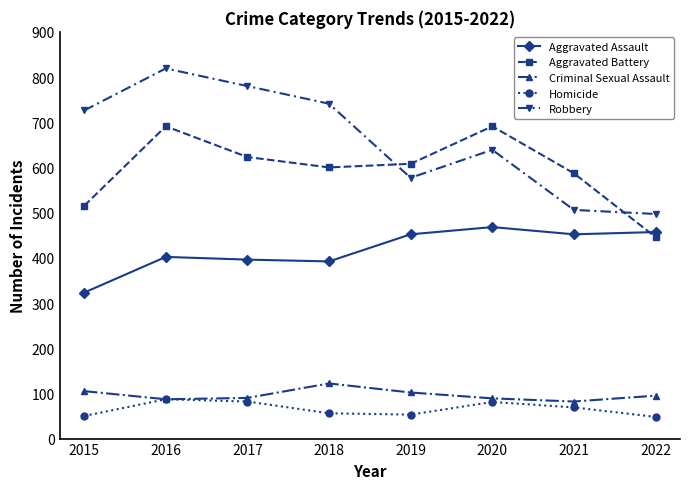

True or false: Homicide and Aggravated Battery cross at least once.

False